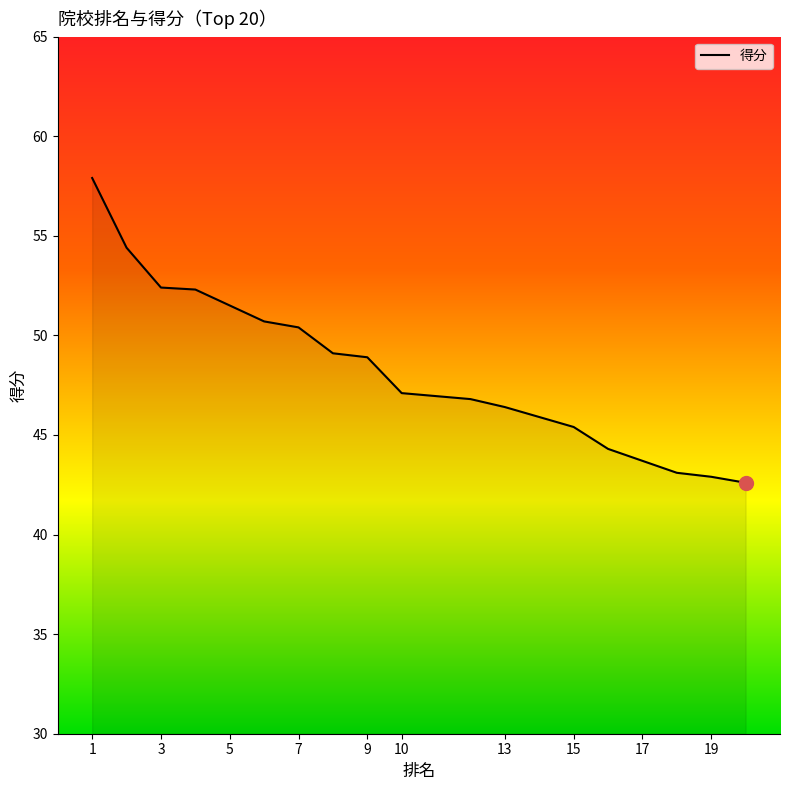

Reading right to left, list all the values displayed in this chart.

42.6	42.9	43.1	43.7	44.3	45.4	45.9	46.4	46.8	47.1	47.1	48.9	49.1	50.4	50.7	51.5	52.3	52.4	54.4	57.9